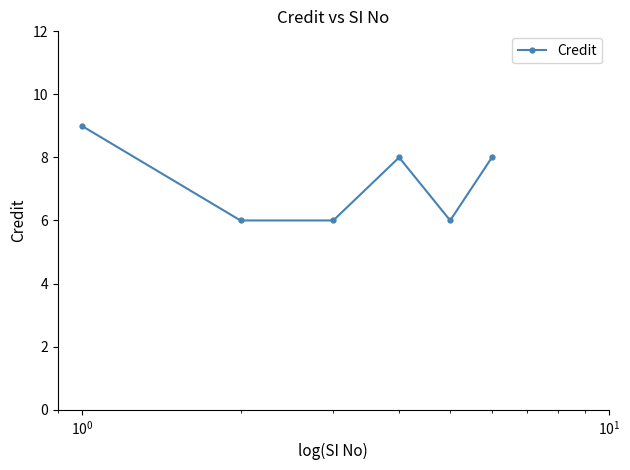

What is the smallest value displayed?

6